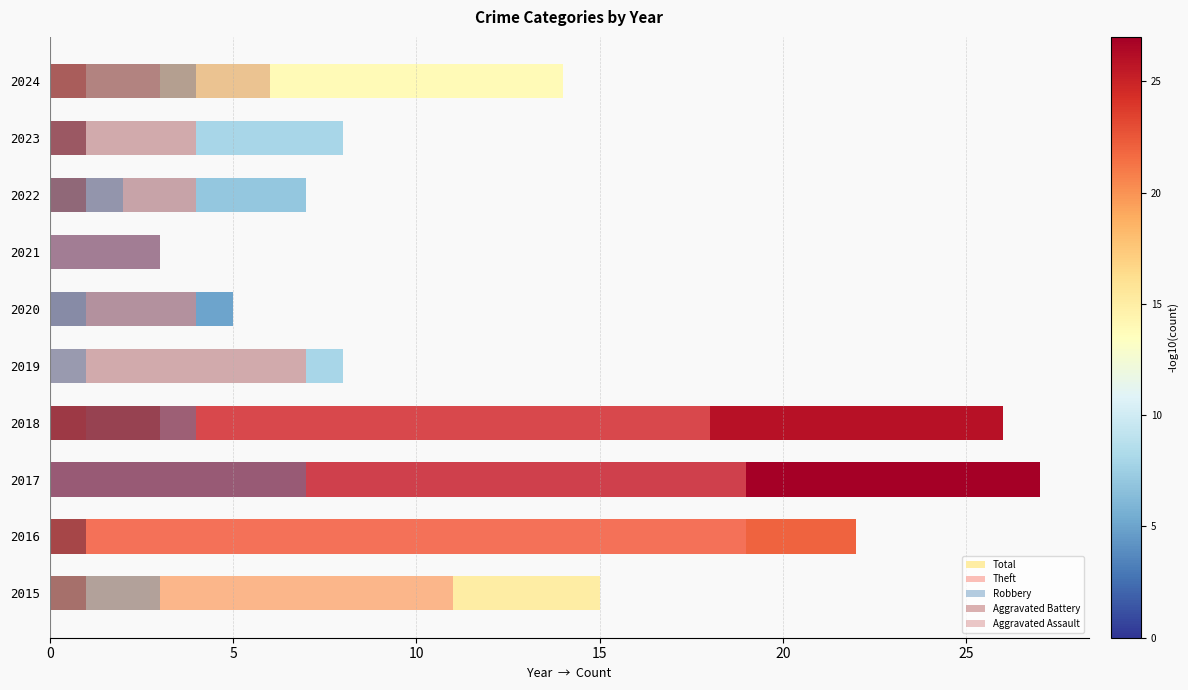

Between 2015 and 2019, which series saw the biggest shift?

Total